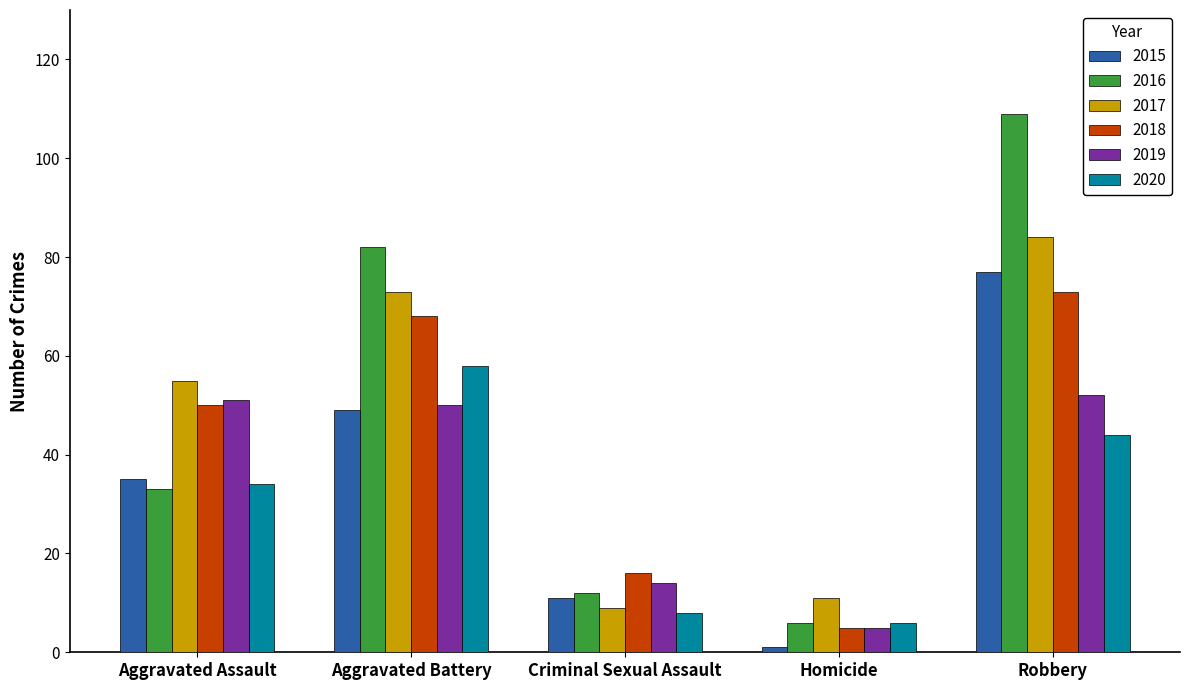

Is the value of 2020 at Aggravated Assault greater than the value of 2018 at Aggravated Assault?

No